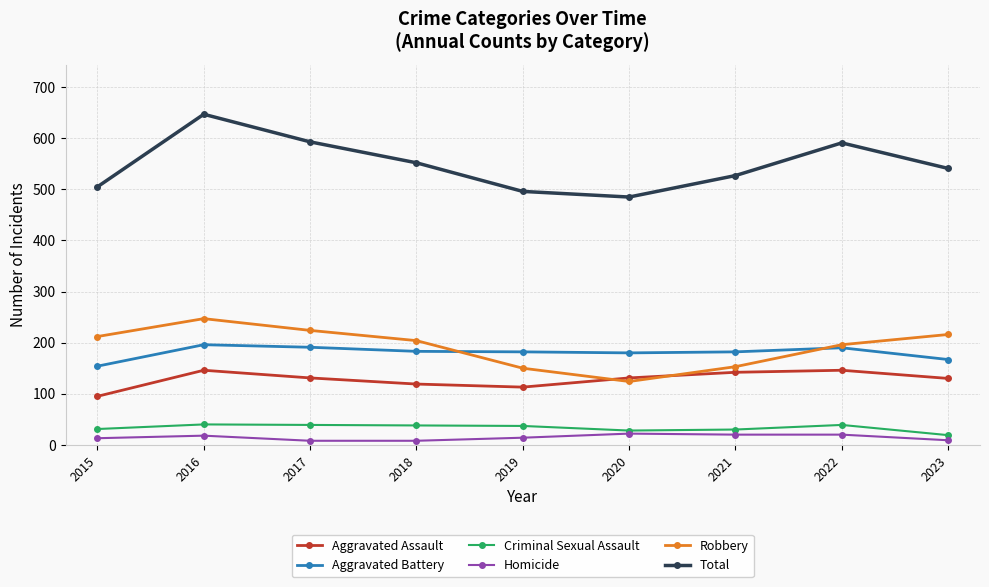

Where does the Aggravated Battery series first go above 182?

2016